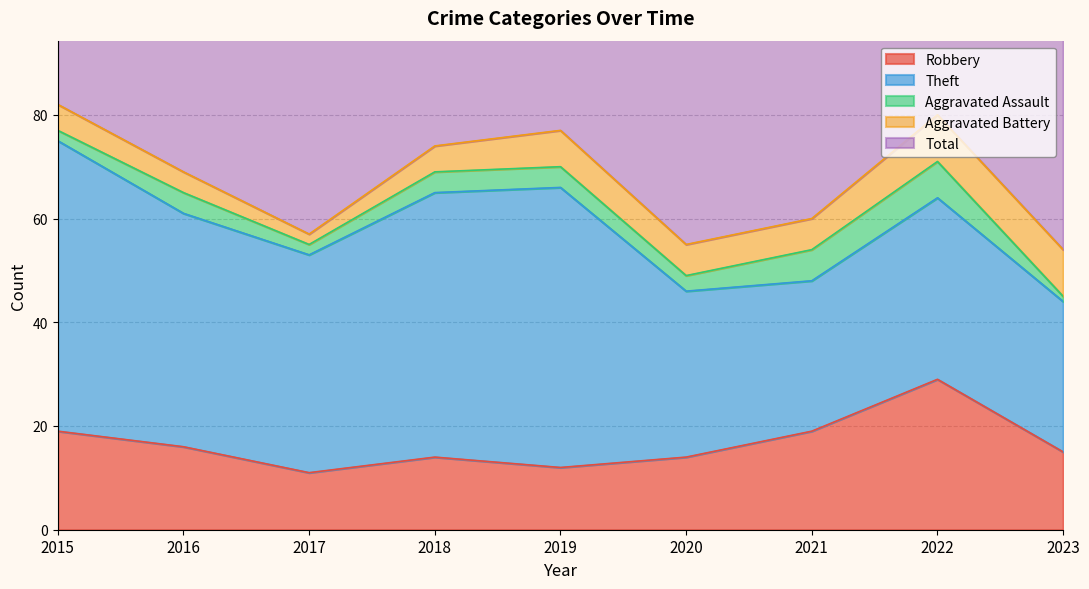

Which series has the widest spread of values?

Theft